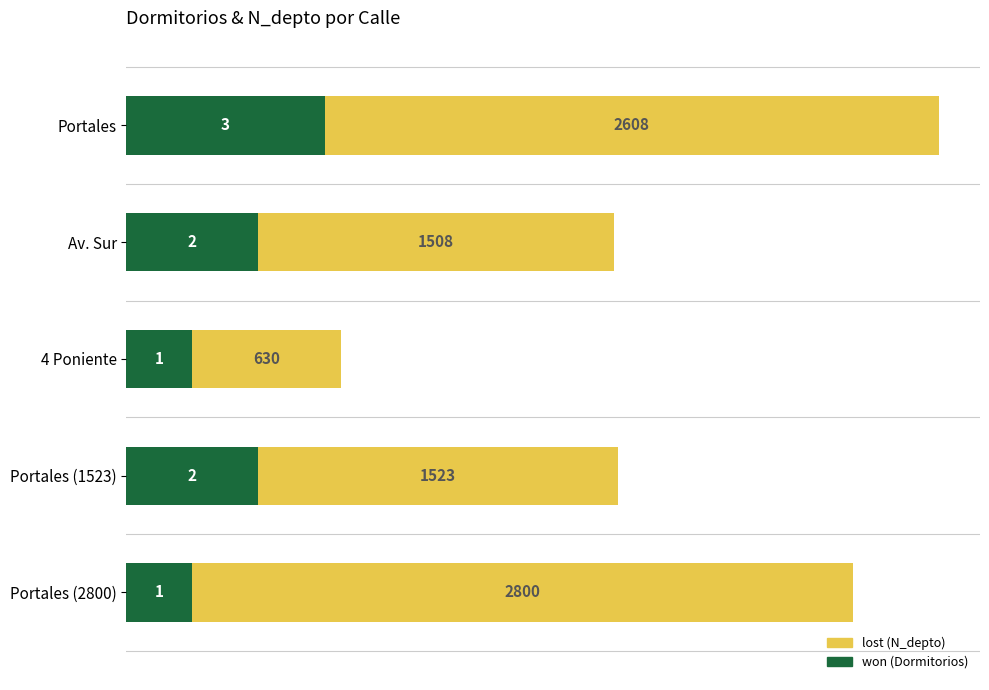

At which category is the sum across all series the highest?

Portales